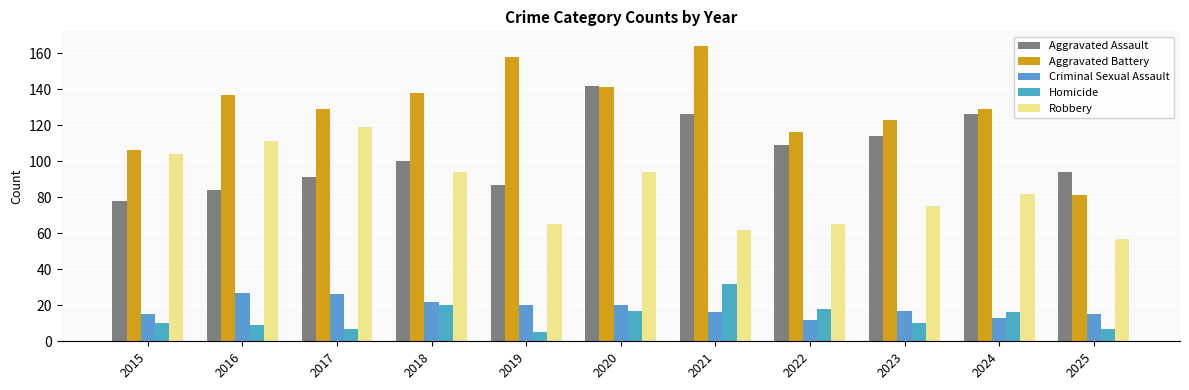

The value of Criminal Sexual Assault at 2015 is 15. True or false?

True